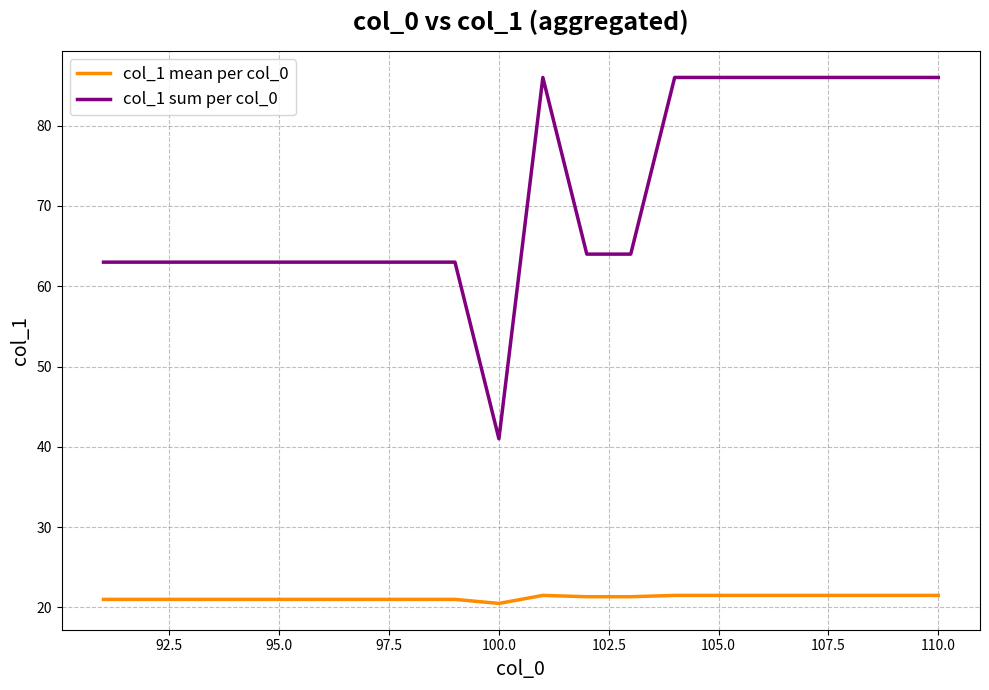

What is the difference between the second highest and minimum values in the col_1 mean per col_0 series?

1.0